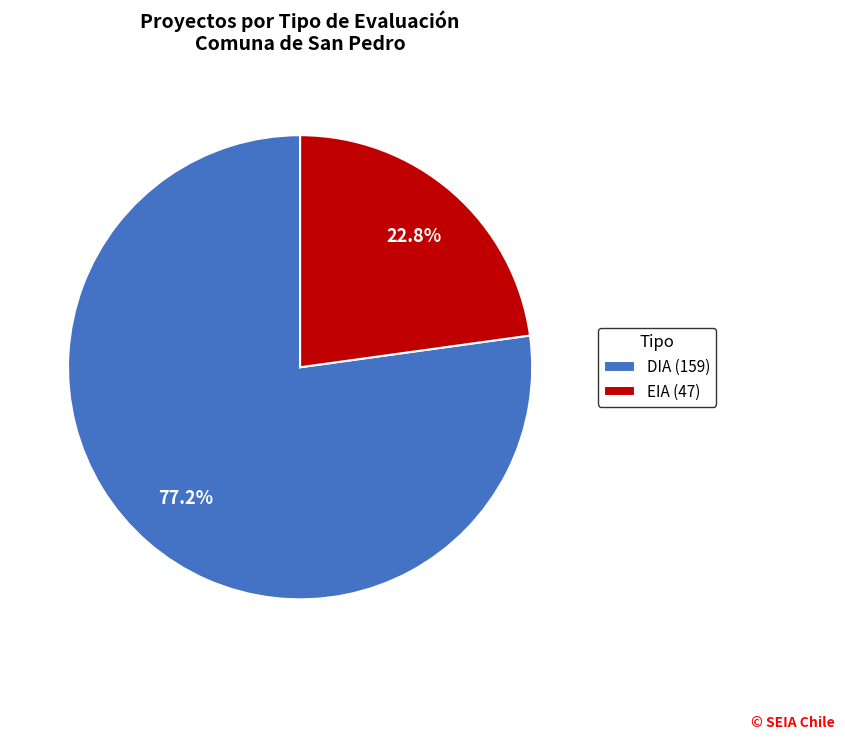

To the nearest percent, what is the combined percentage of DIA and EIA?

100%